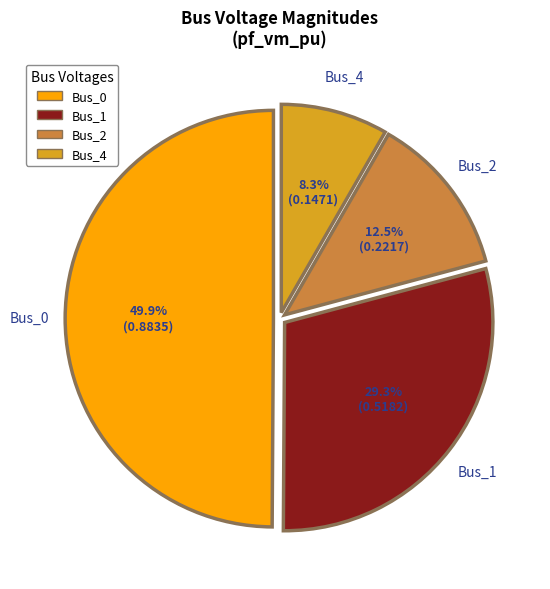

Does Bus_2 represent more than half of the total?

No